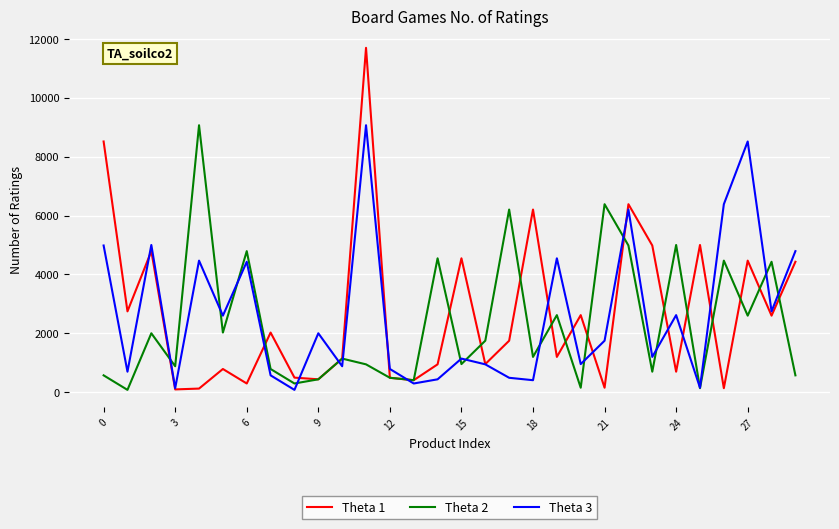

What is the sum of all Theta 1 values?

80945